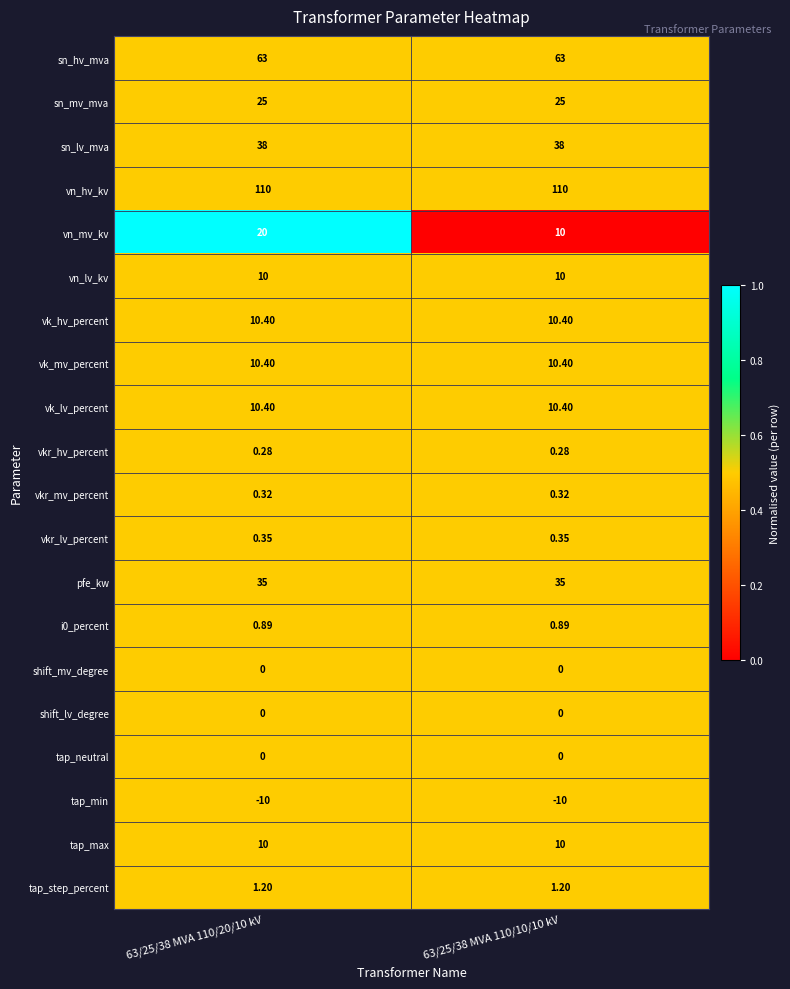

Which series has the largest total across all categories?

vn_hv_kv